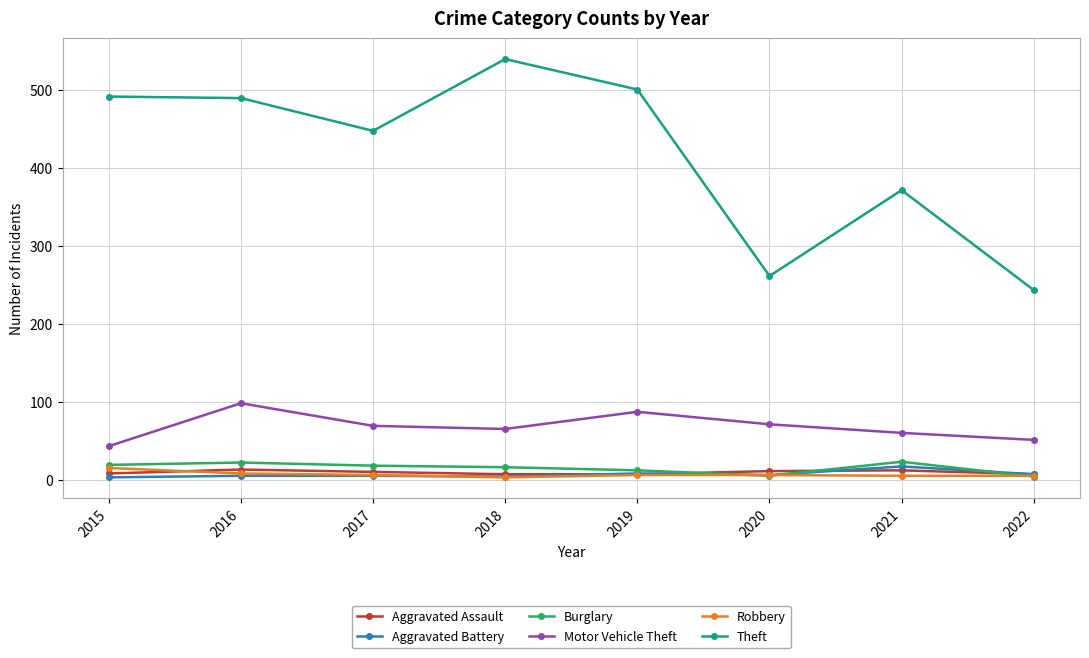

Between 2015 and 2018, which series saw the biggest shift?

Theft